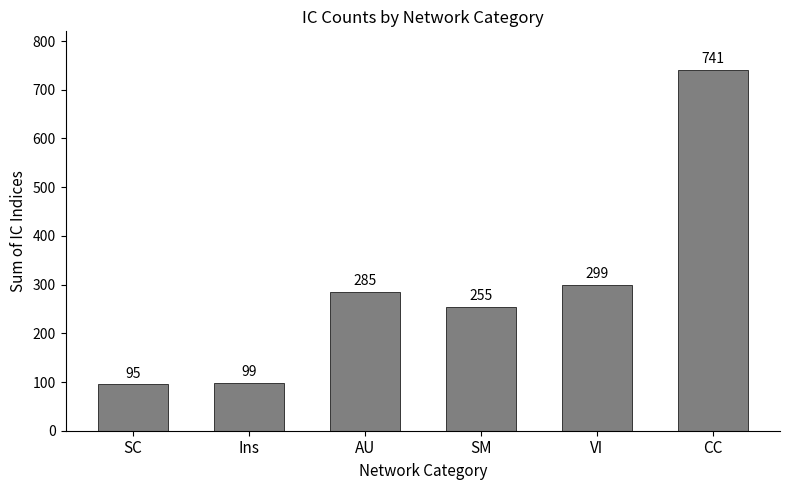

What position from the left is SC?

1